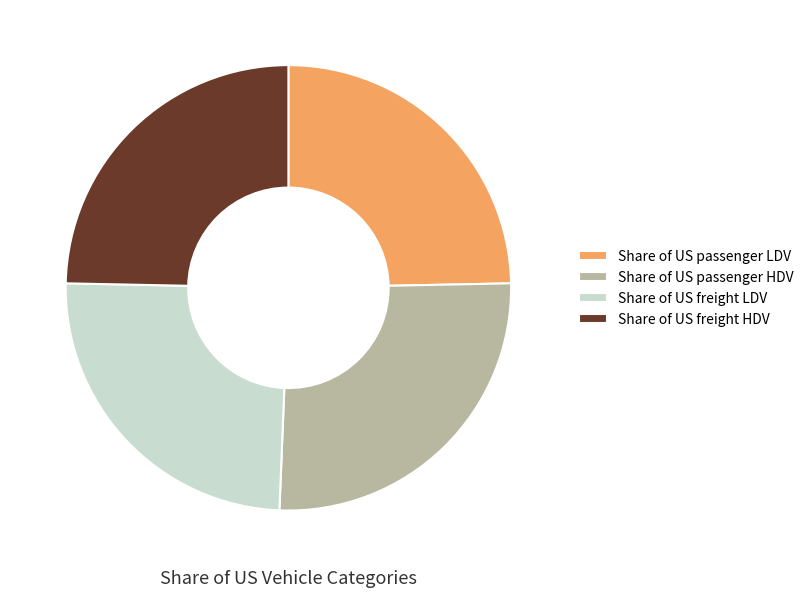

Is the sum of Share of US passenger HDV and Share of US freight LDV greater than half?

Yes